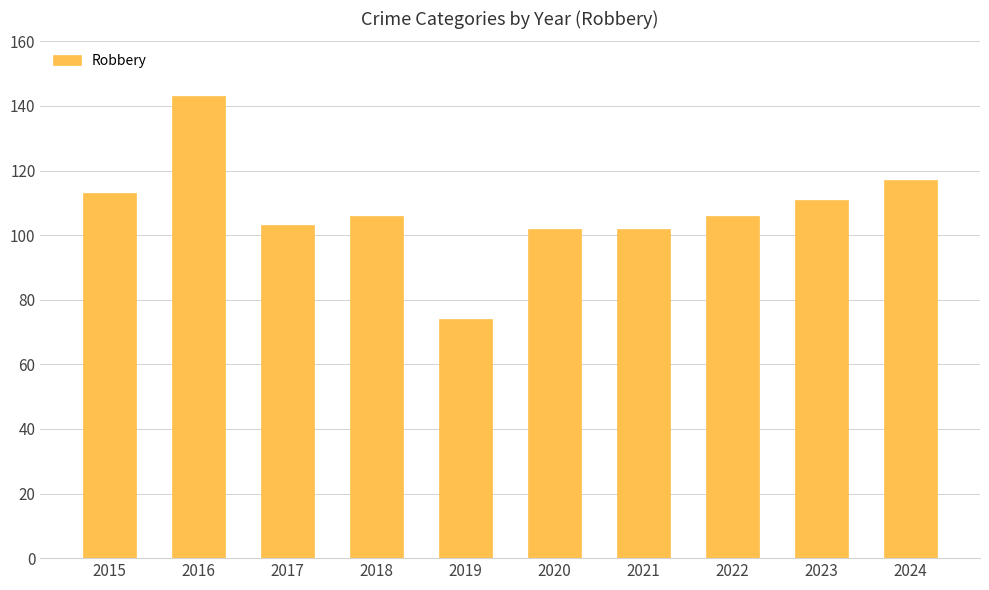

Count the number of data series in this chart.

1